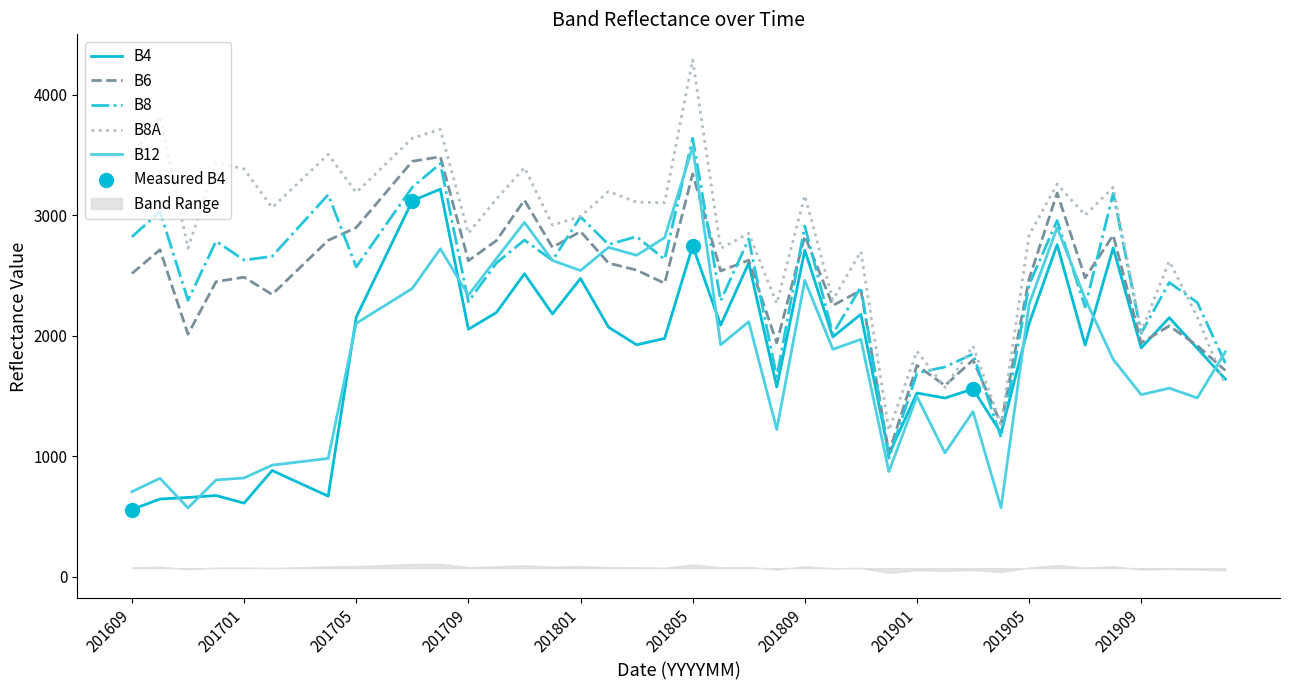

At which category is the sum across all series the highest?

201805